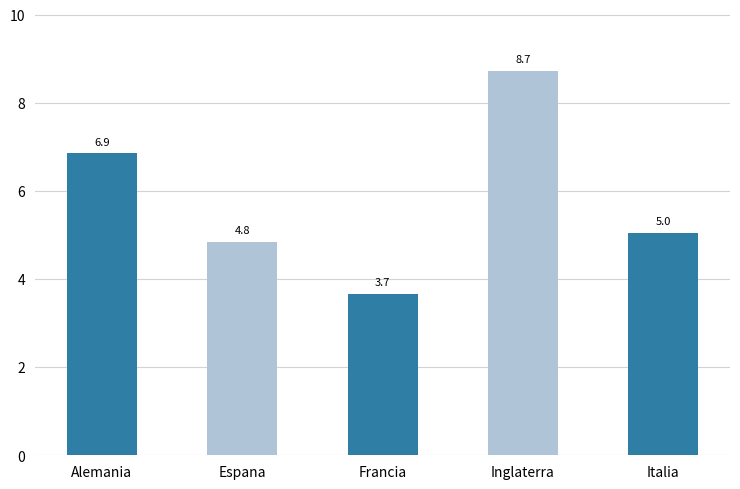

What is the difference between the values at Inglaterra and Italia?

3.7